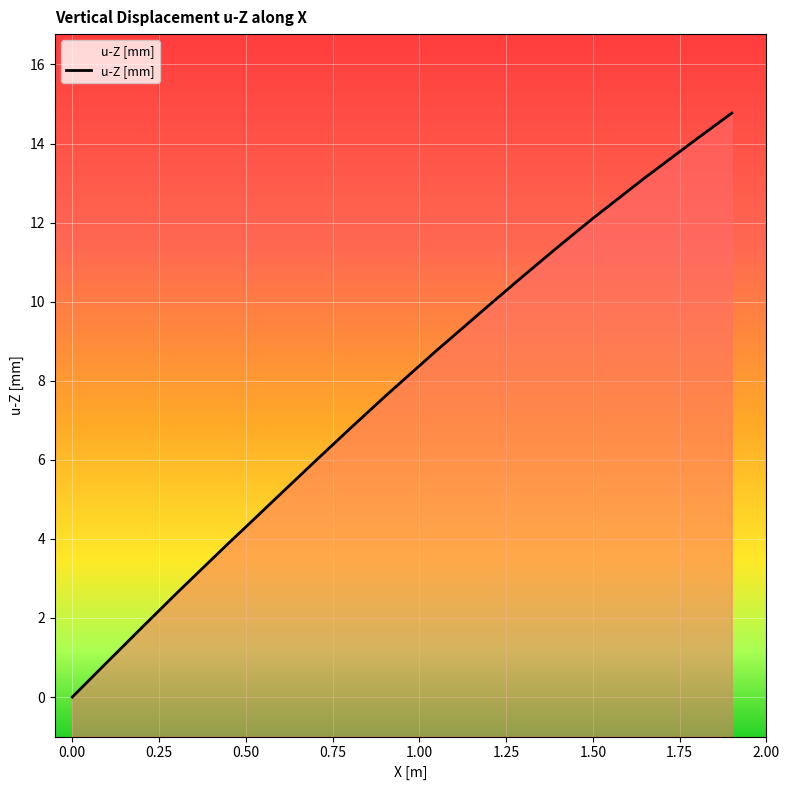

What is the label of the 13th point from the right?

1.50